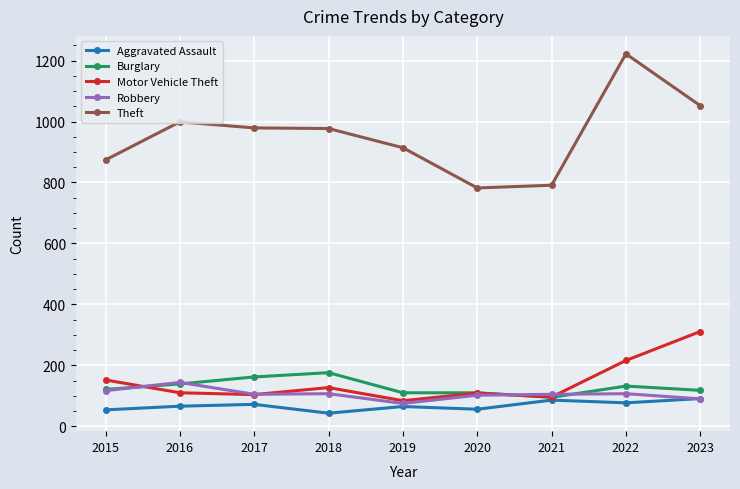

What is the minimum value shown in the chart?

43